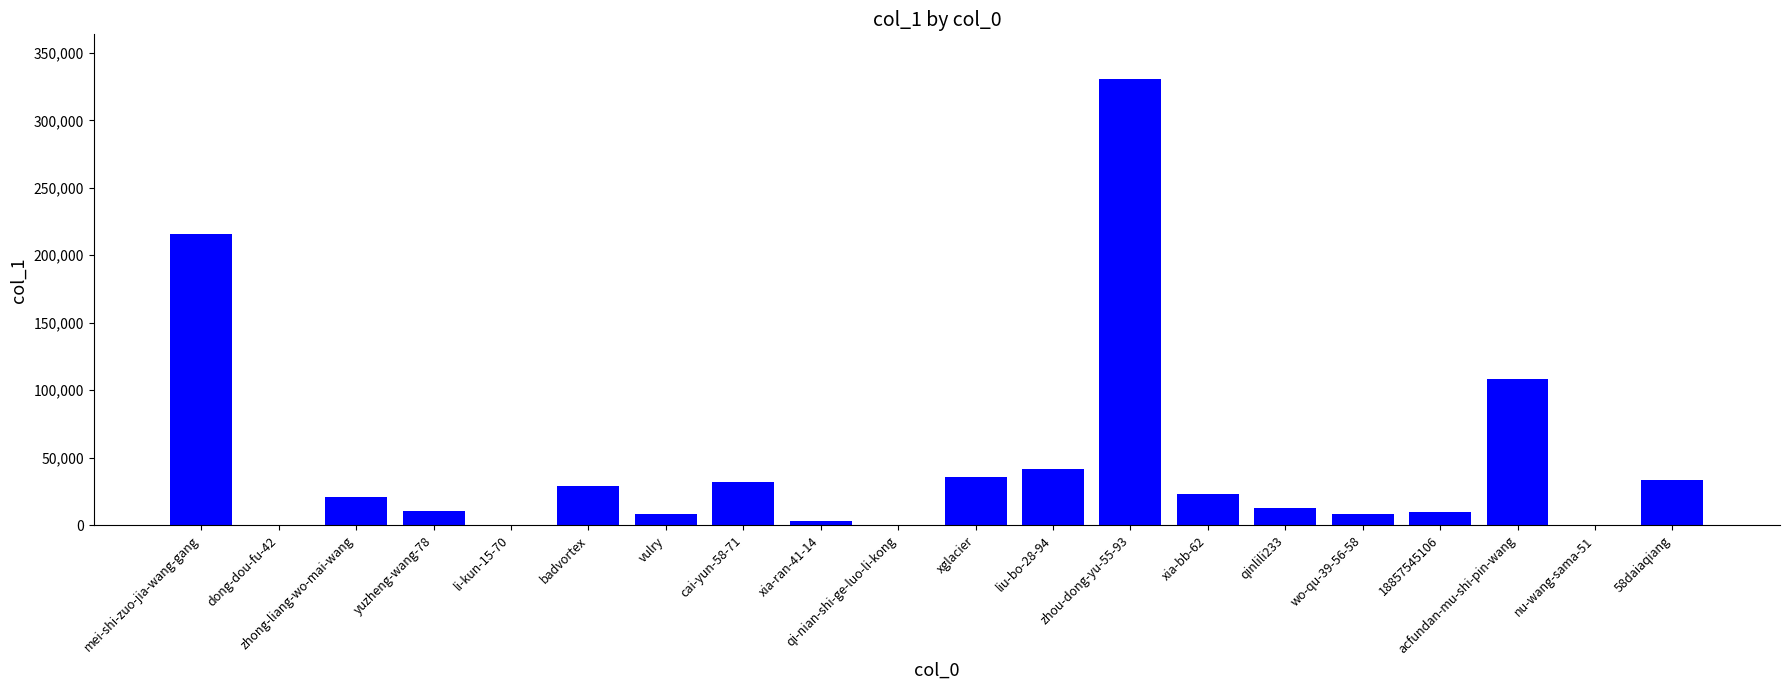

Between acfundan-mu-shi-pin-wang and zhou-dong-yu-55-93, which is larger?

zhou-dong-yu-55-93